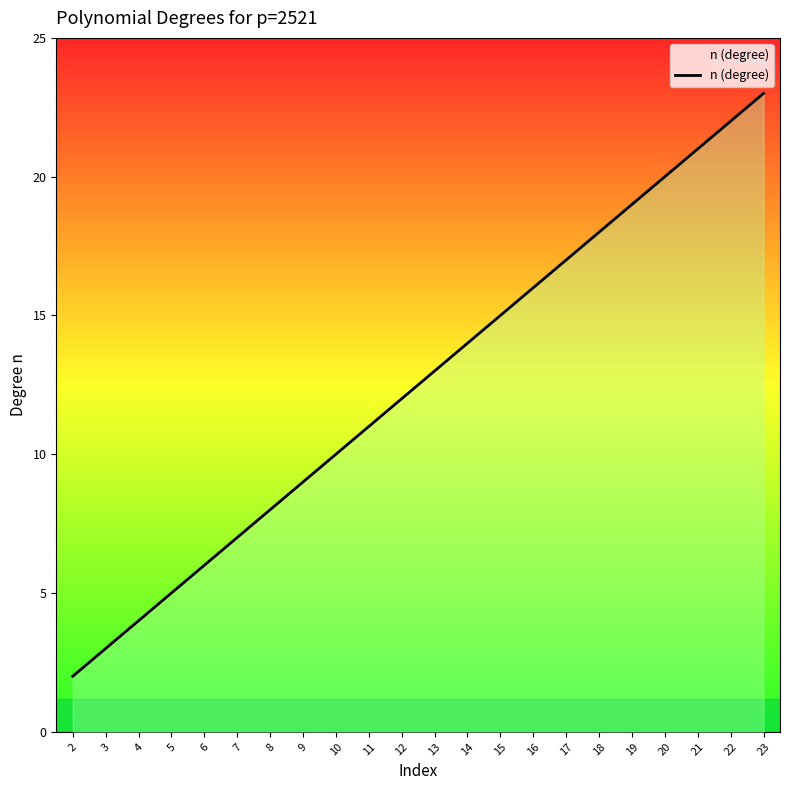

How many lines are shown in the chart?

1